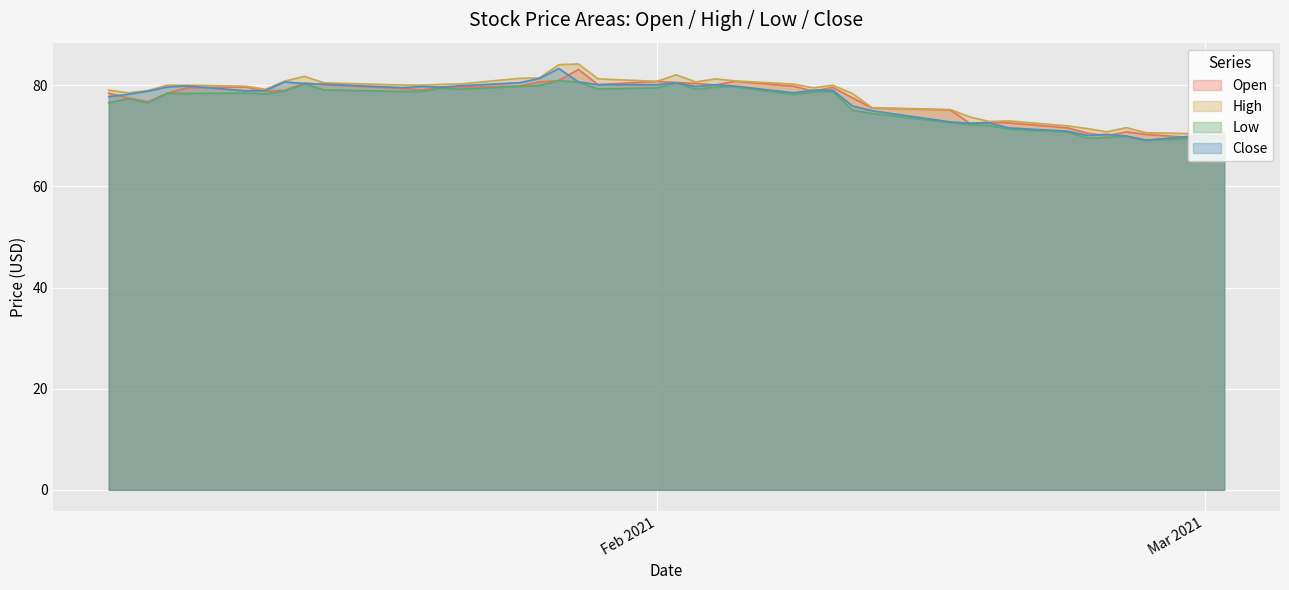

What is the smallest value displayed?

69.1